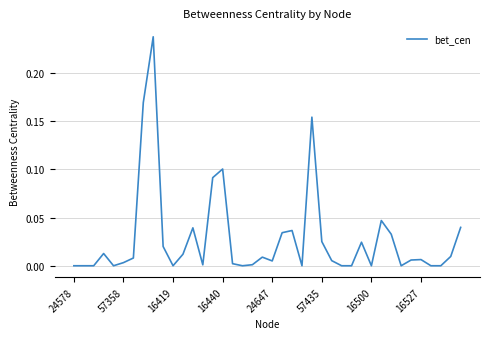

The value at 16500 is 0.0. True or false?

True